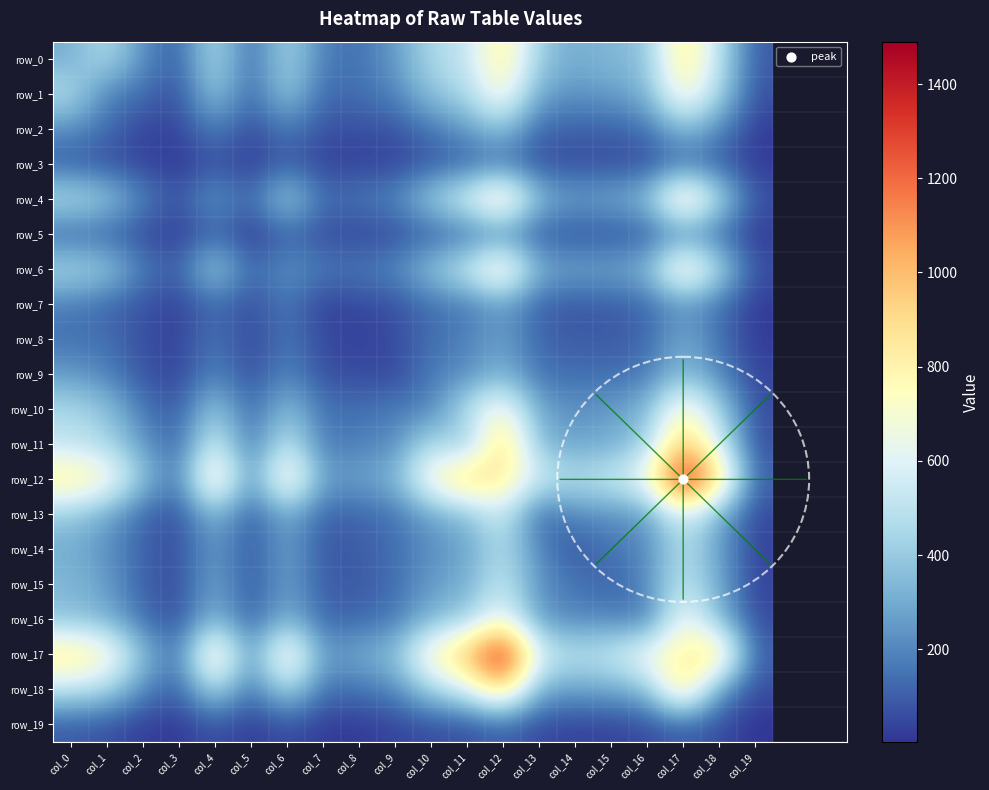

The row_1 series shows 111 at col_15. True or false?

False